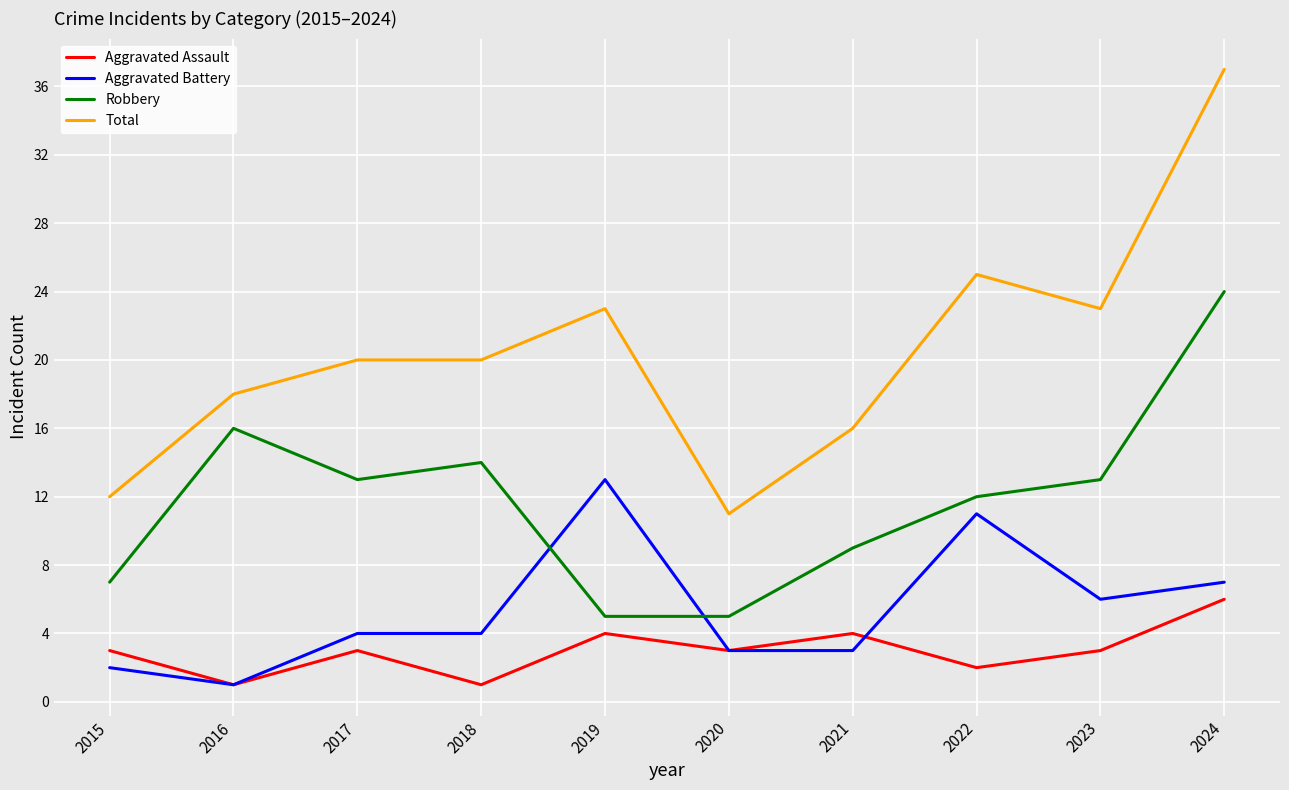

What value does the Aggravated Assault series have at 2017?

3